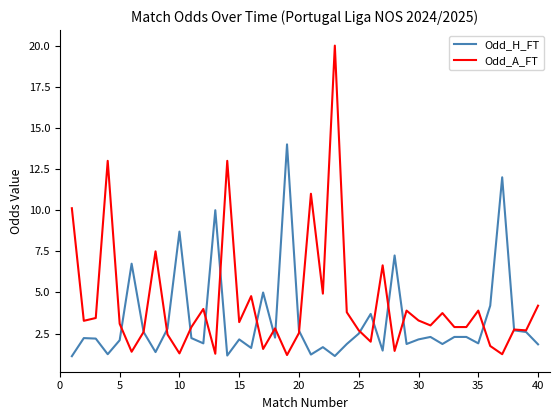

True or false: Odd_A_FT has more than 2 interior local peaks.

True